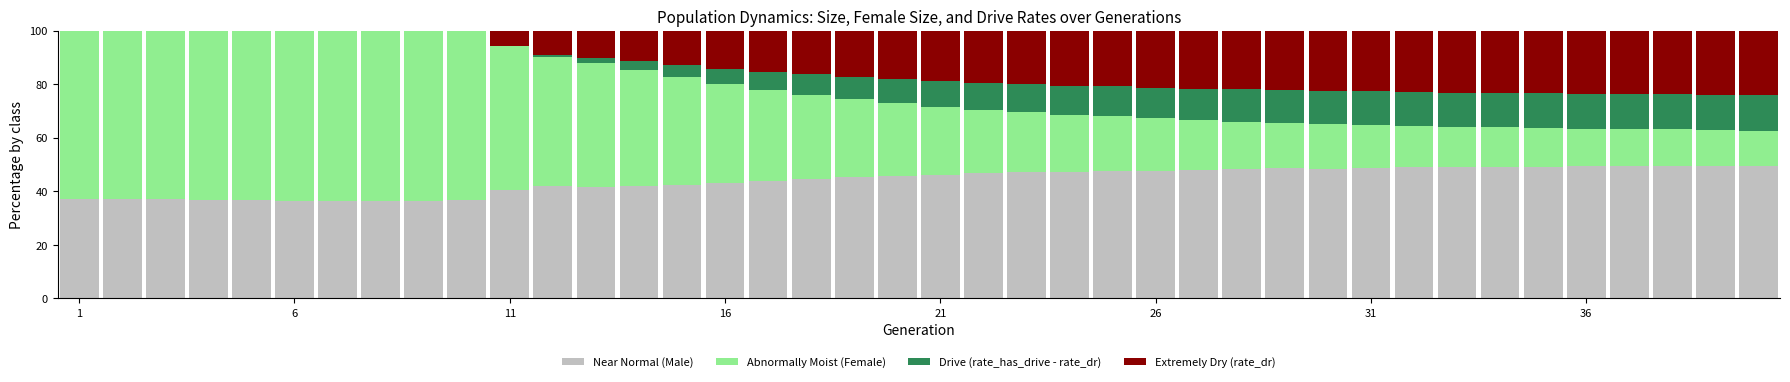

How many categories are shown in the chart?

40